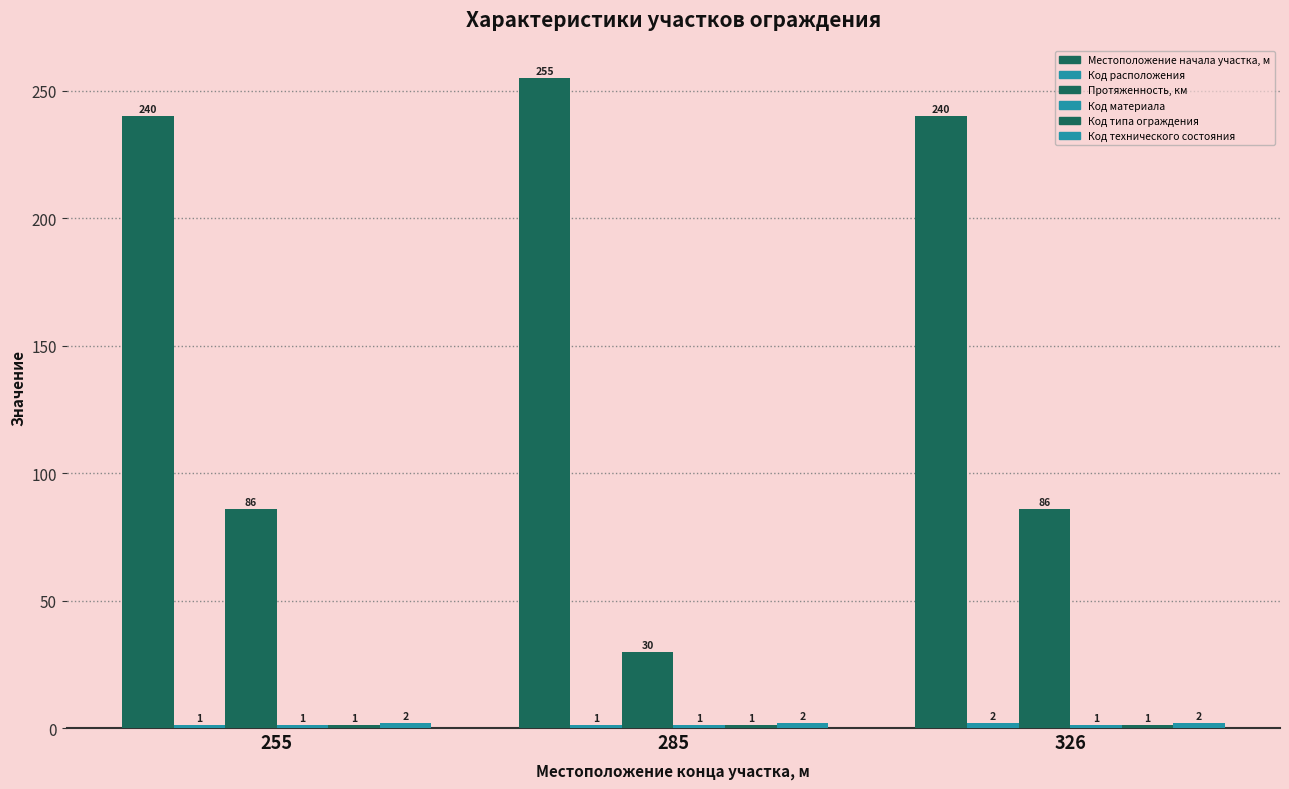

What is the spread (max minus min) of values at 326?

239